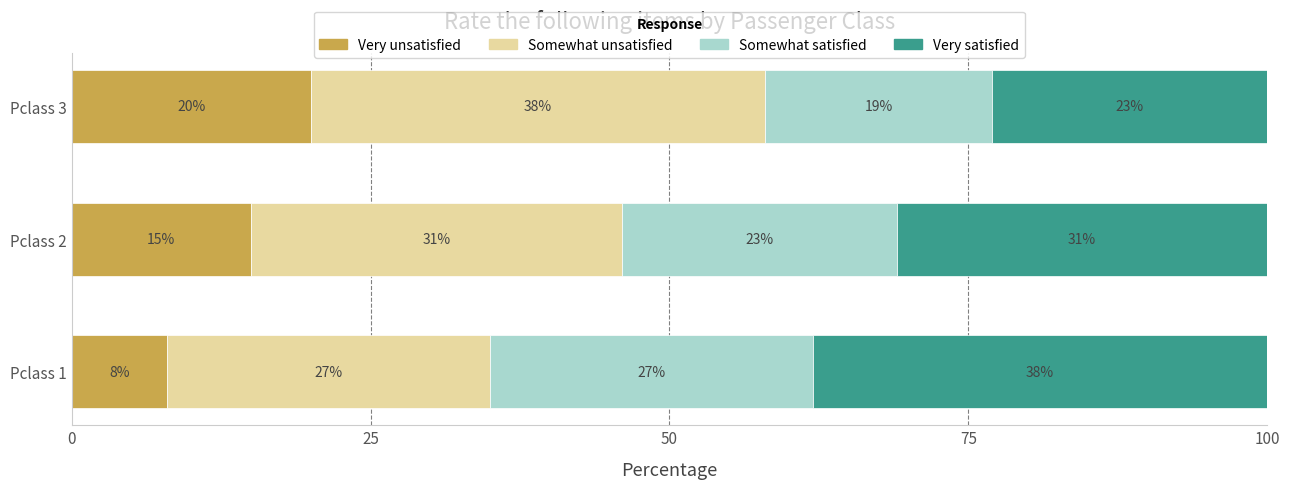

What is the highest value of the Very unsatisfied series?

20